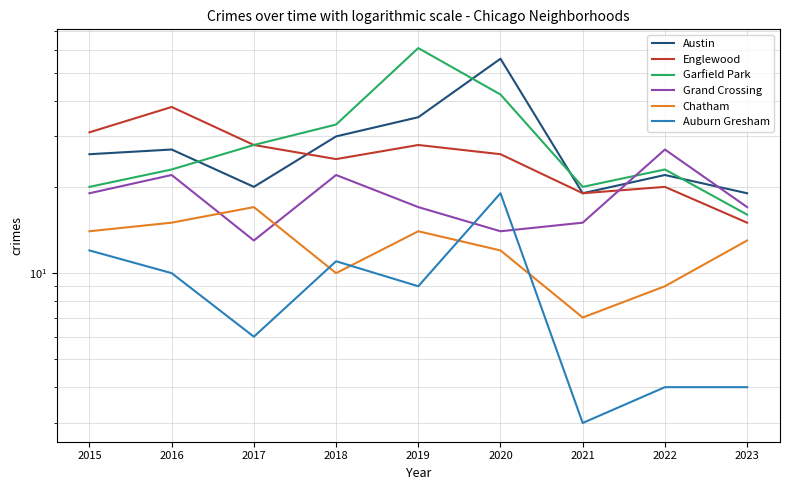

Reading left to right, transcribe all the data shown in this chart.

Austin: 2015=26	2016=27	2017=20	2018=30	2019=35	2020=56	2021=19	2022=22	2023=19
Englewood: 2015=31	2016=38	2017=28	2018=25	2019=28	2020=26	2021=19	2022=20	2023=15
Garfield Park: 2015=20	2016=23	2017=28	2018=33	2019=61	2020=42	2021=20	2022=23	2023=16
Grand Crossing: 2015=19	2016=22	2017=13	2018=22	2019=17	2020=14	2021=15	2022=27	2023=17
Chatham: 2015=14	2016=15	2017=17	2018=10	2019=14	2020=12	2021=7	2022=9	2023=13
Auburn Gresham: 2015=12	2016=10	2017=6	2018=11	2019=9	2020=19	2021=3	2022=4	2023=4